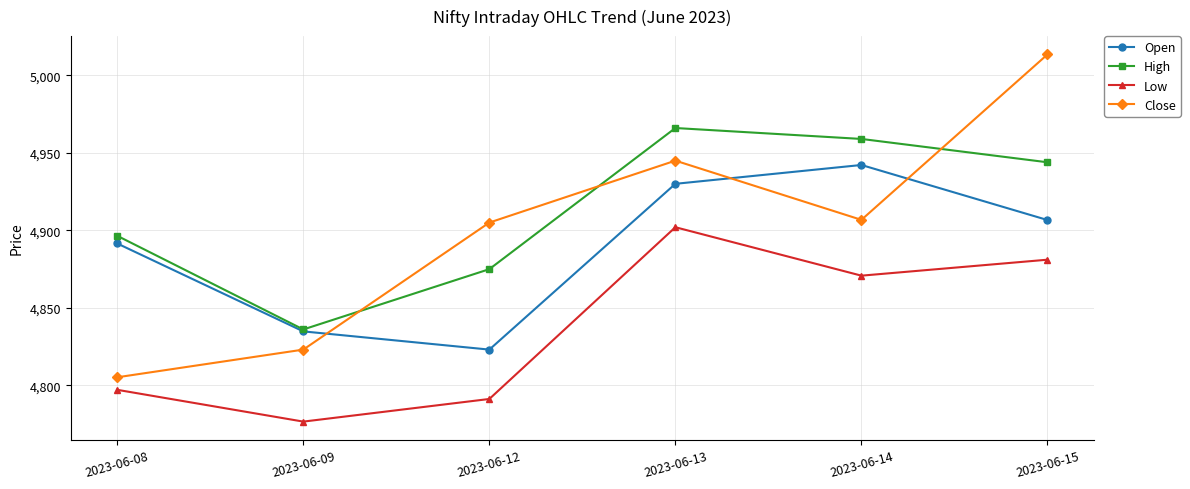

What is the difference between the Open values at 2023-06-15 and 2023-06-13?

23.4